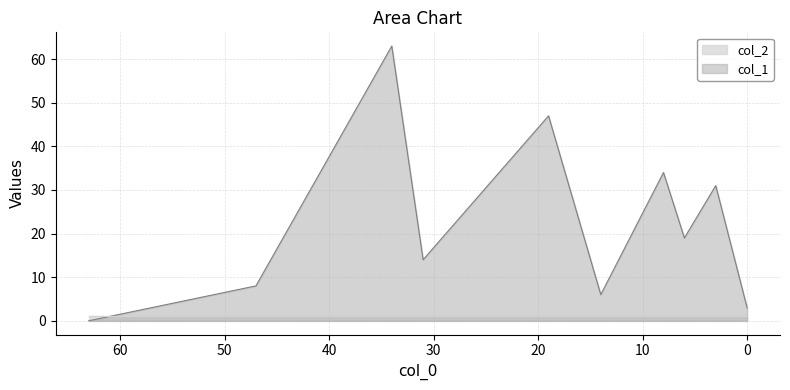

What value does the col_1 series have at 31, to the nearest 5?

15